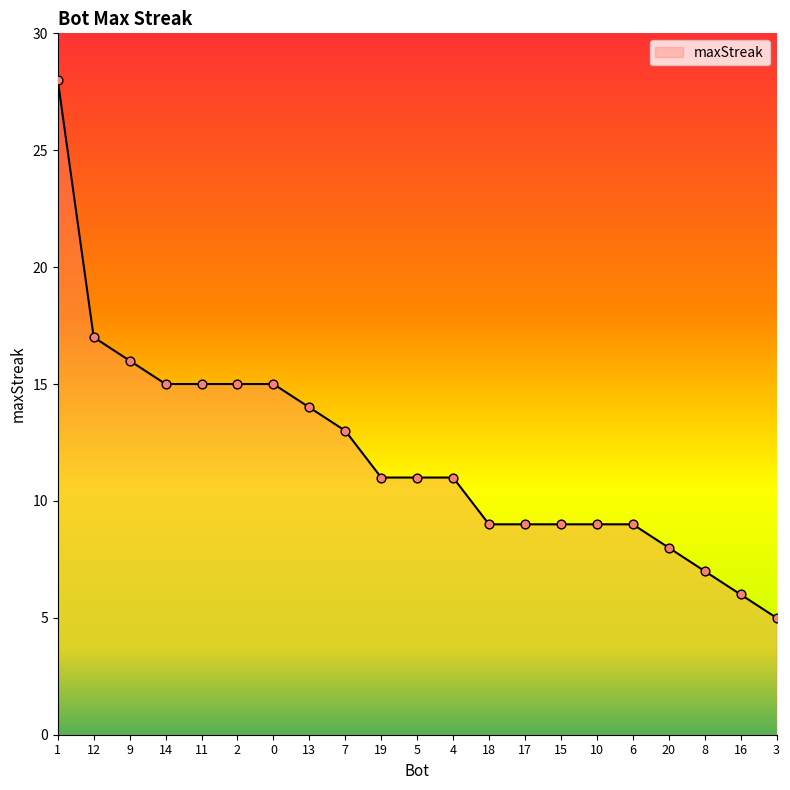

Approximately how many times larger is the value at 10 compared to 5?

0.8